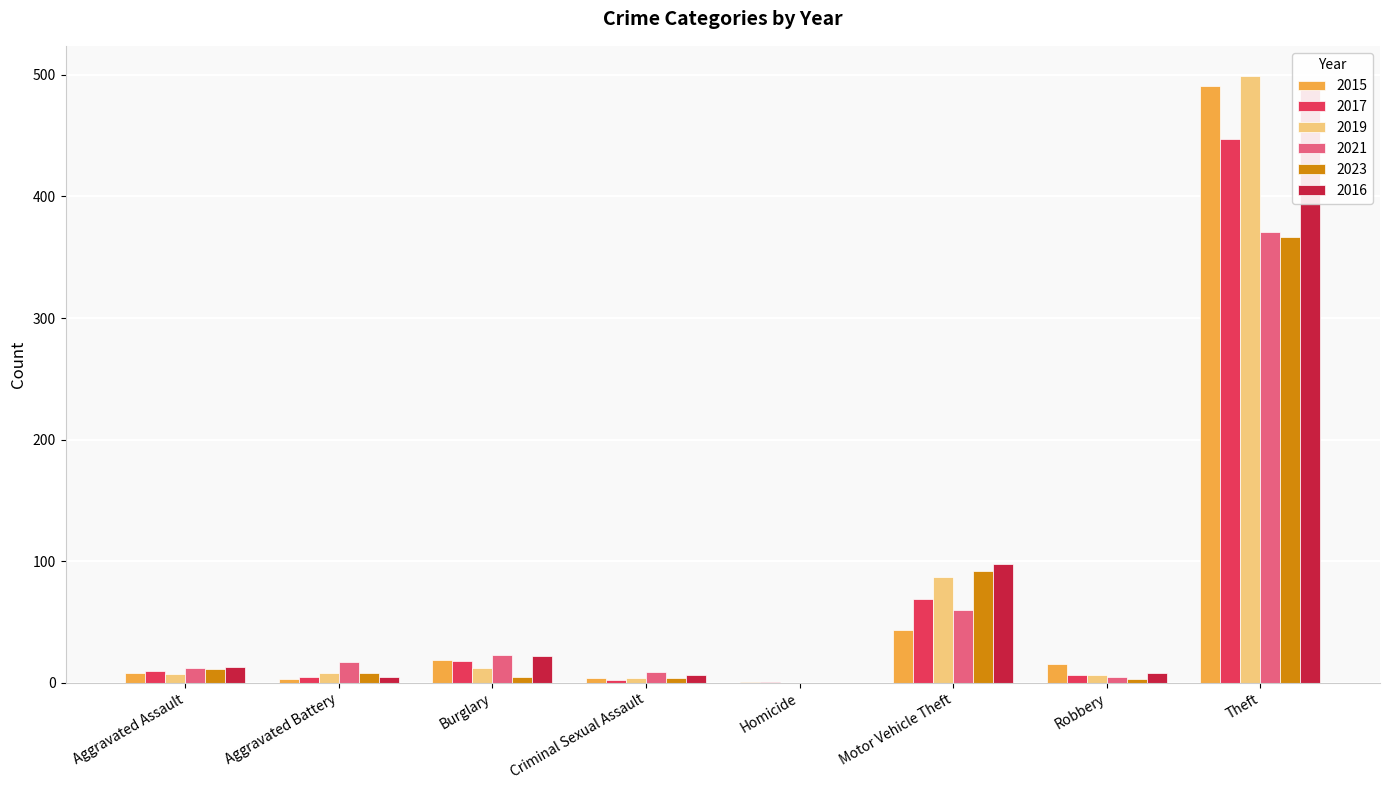

Which series has the largest range (max minus min)?

2019